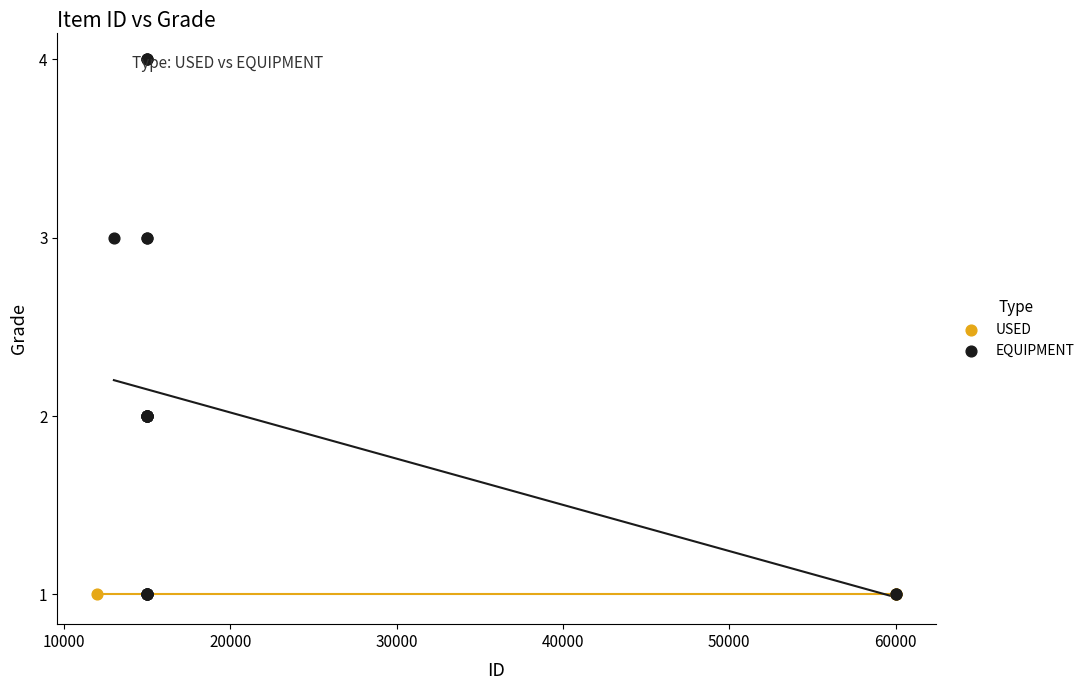

Which series reaches the maximum Y coordinate?

EQUIPMENT